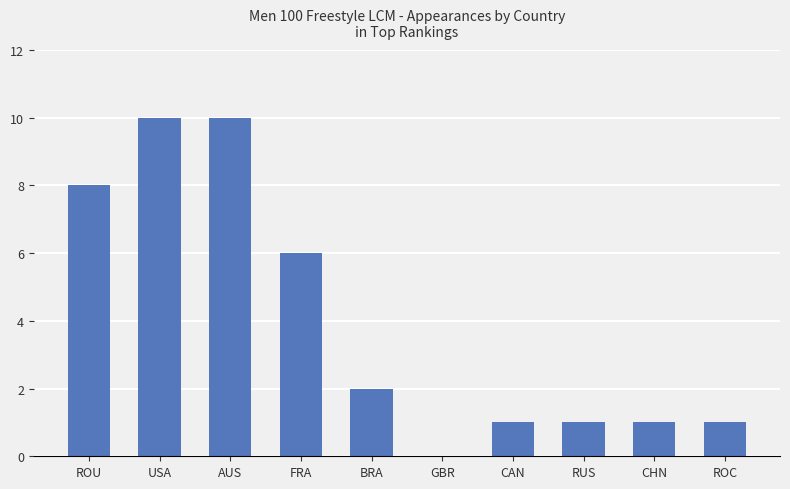

Where is the data nearest to the value 5?

FRA